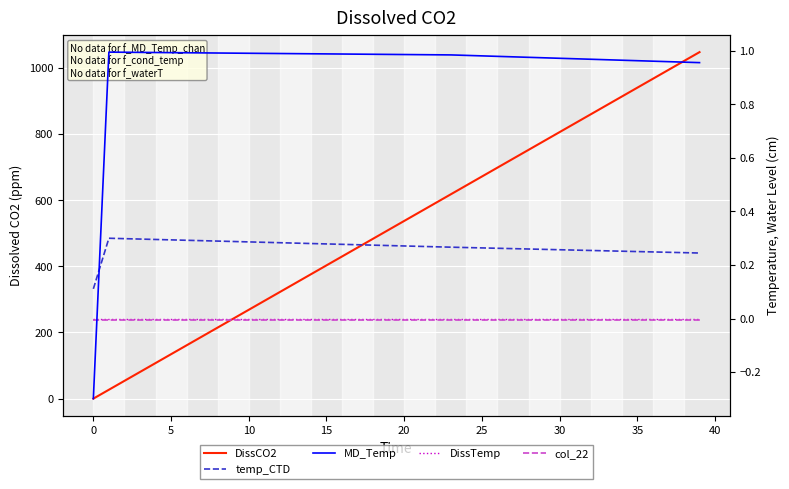

How many negative values does the MD_Temp series have?

1